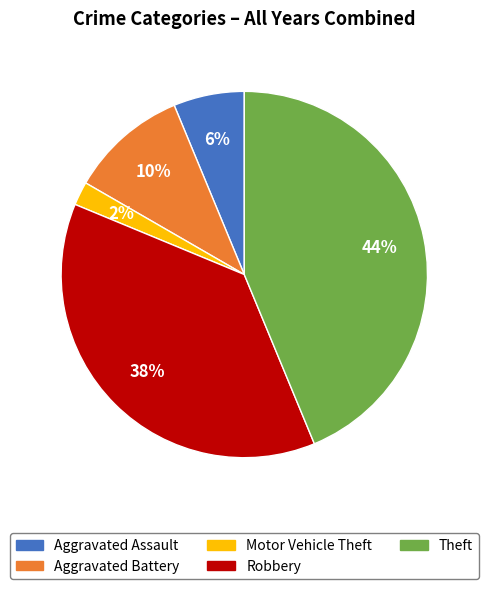

How many slices are in this pie chart?

5